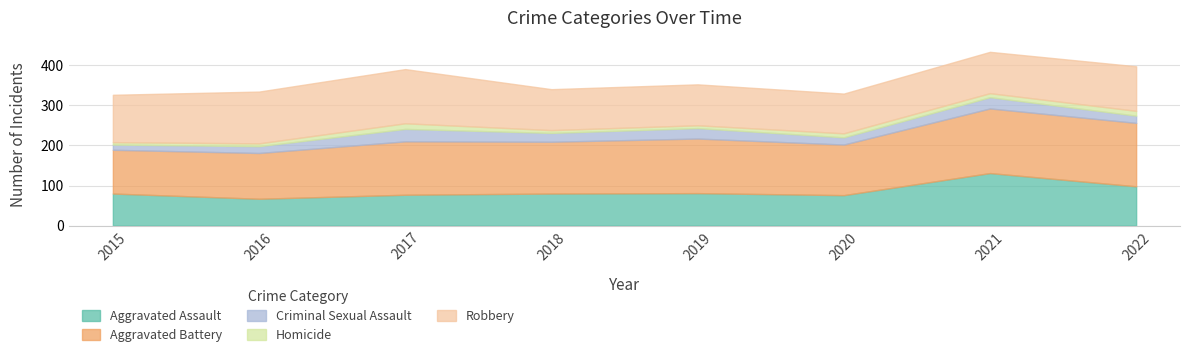

Which has a higher value, 2018 or 2015?

2018